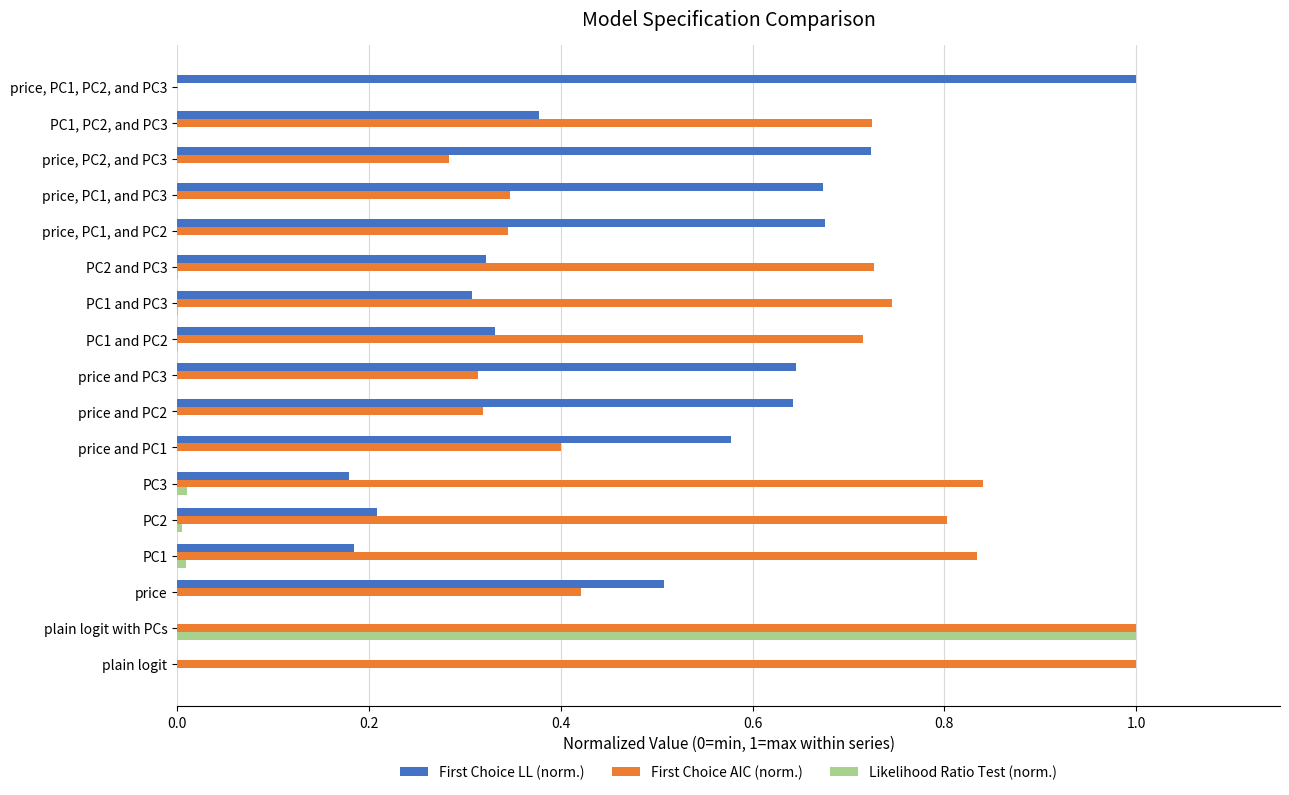

At which category is the sum across all series the highest?

plain logit with PCs